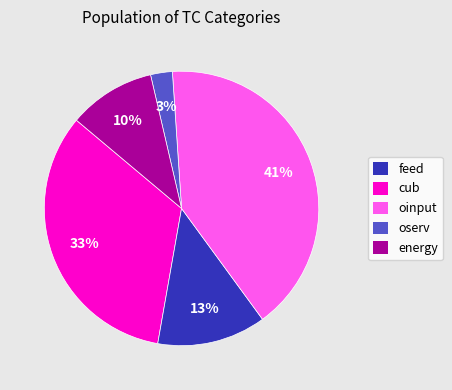

True or false: feed accounts for 33% of the total.

True